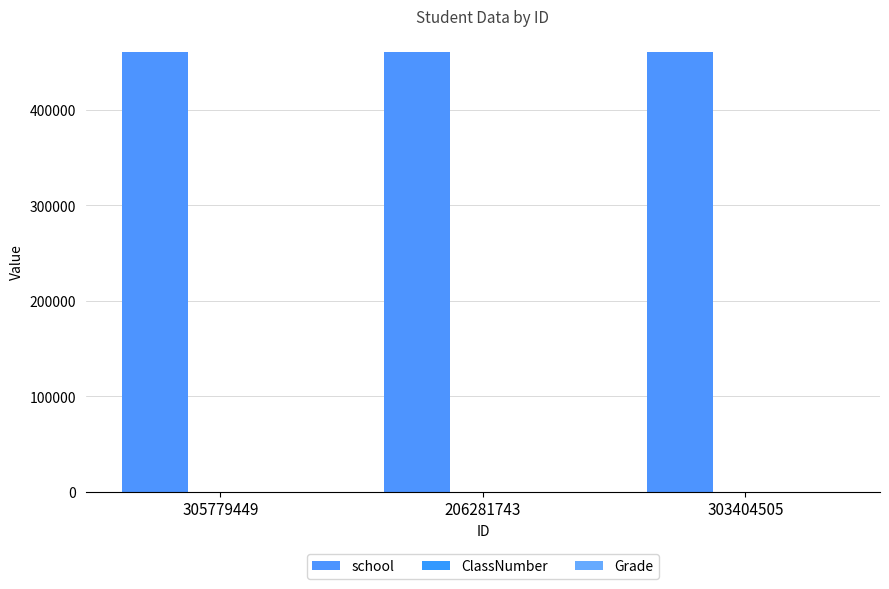

At which label does ClassNumber reach its minimum?

305779449